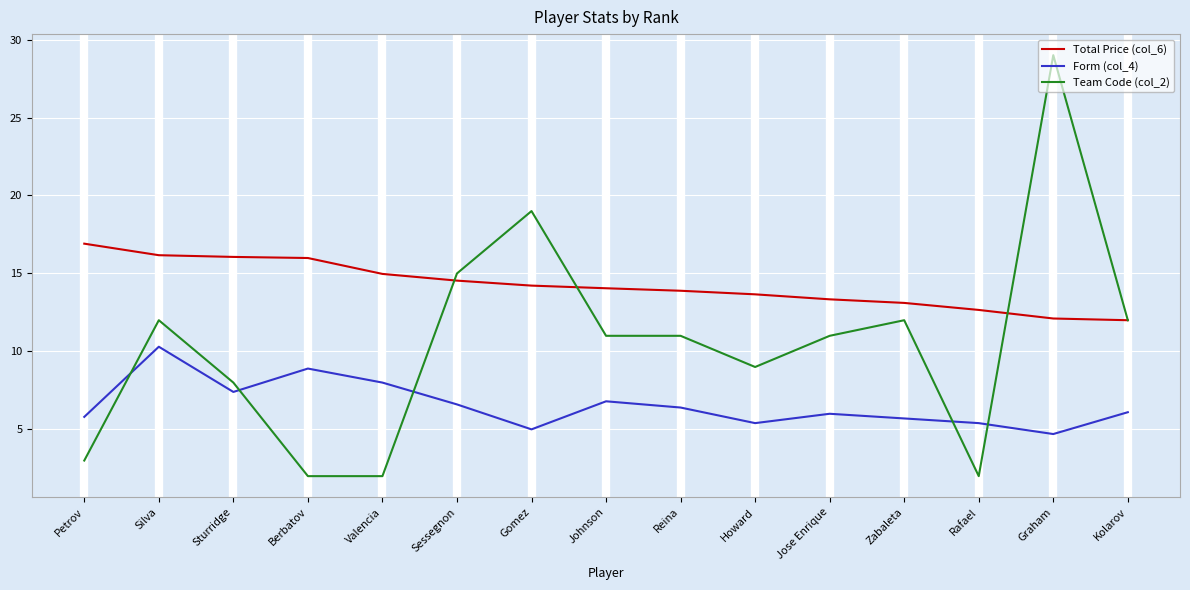

Which series has the largest range (max minus min)?

Team Code (col_2)